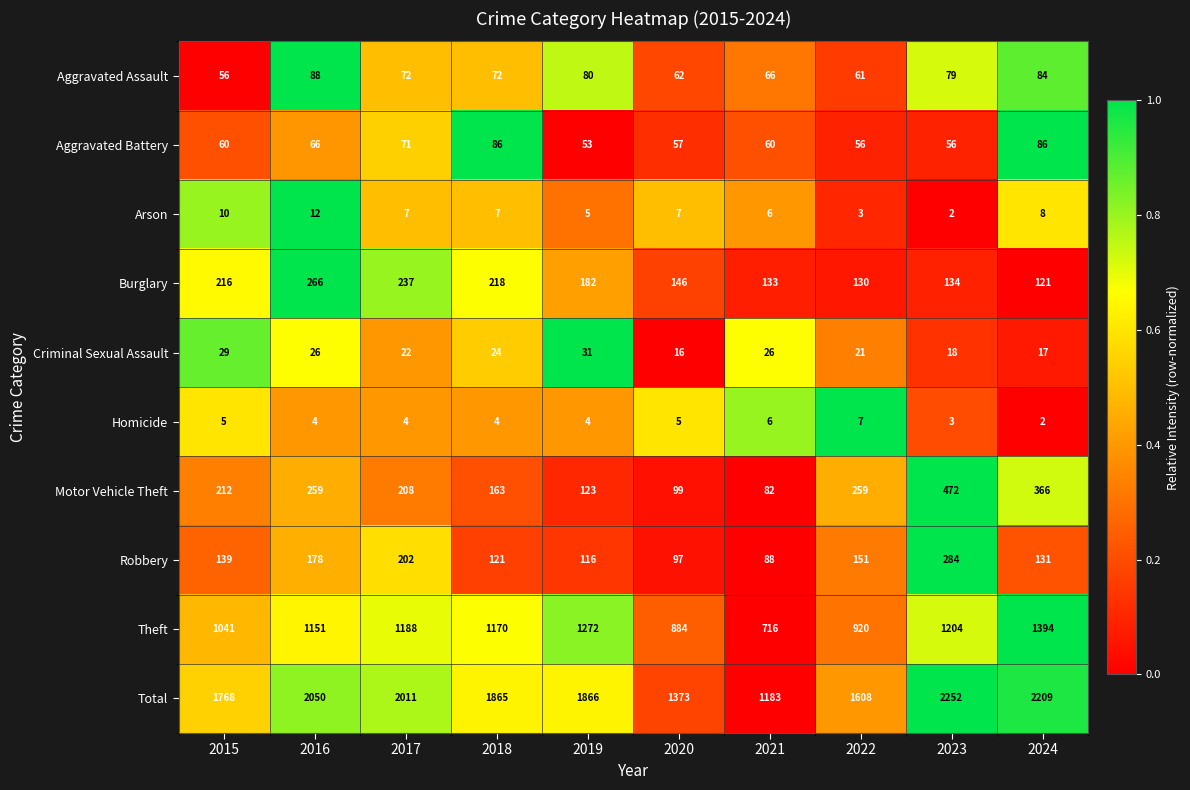

What is the total value across all series at 2023?

4504